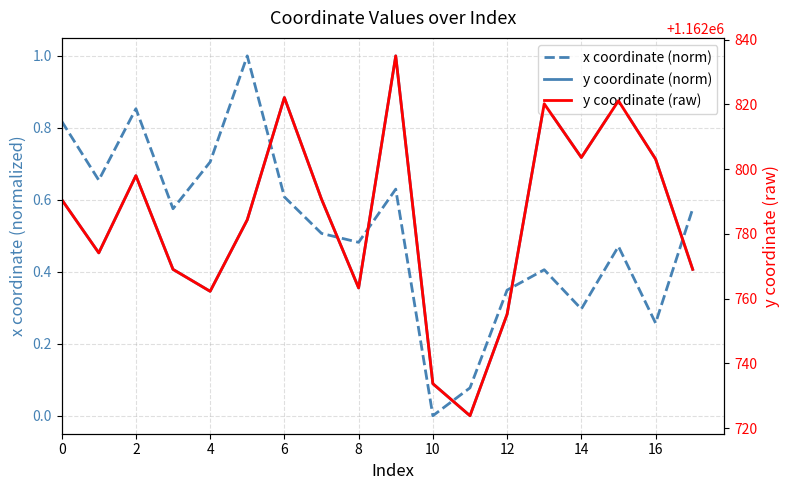

Where is x coordinate nearest to the value 0?

10